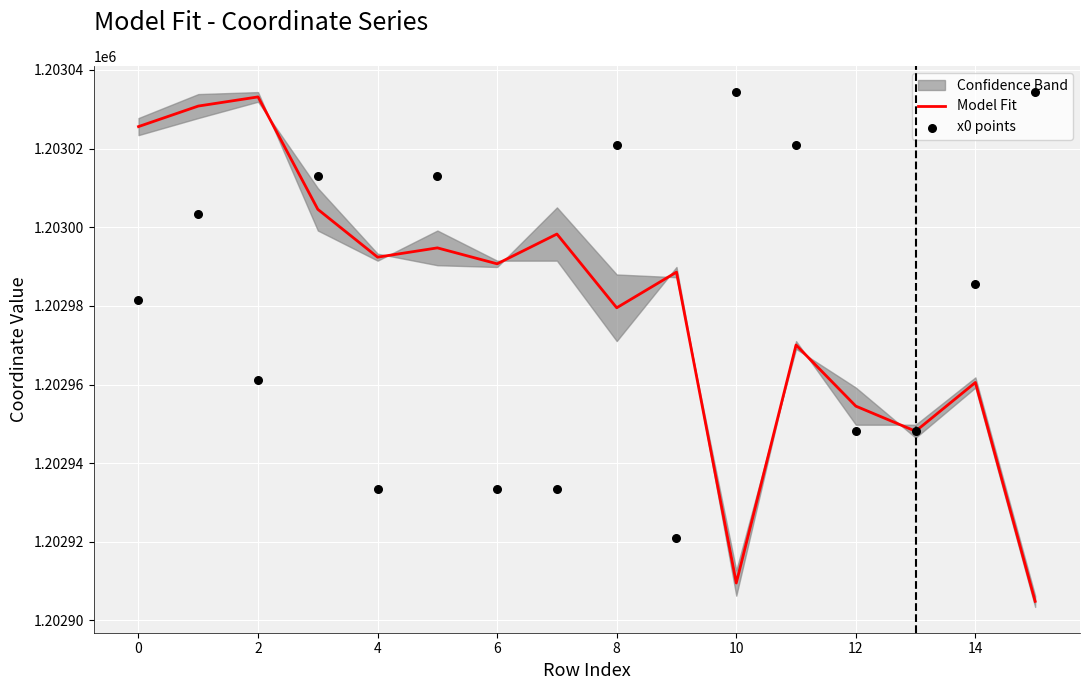

Which series reaches the maximum Y coordinate?

x0 points